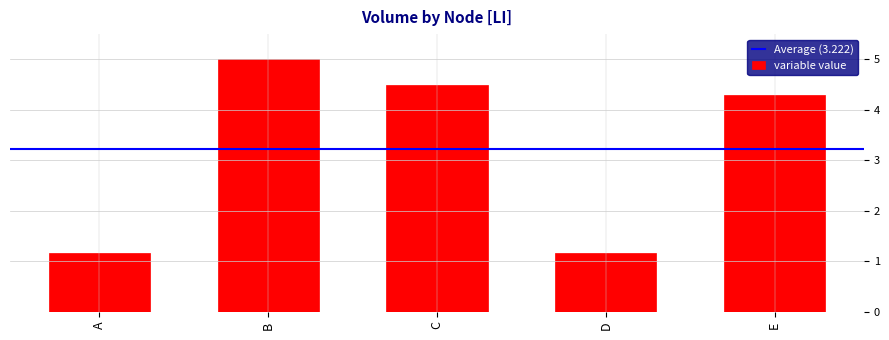

Reading left to right, what are all the values shown in this chart?

A=1.2	B=5.0	C=4.5	D=1.2	E=4.3